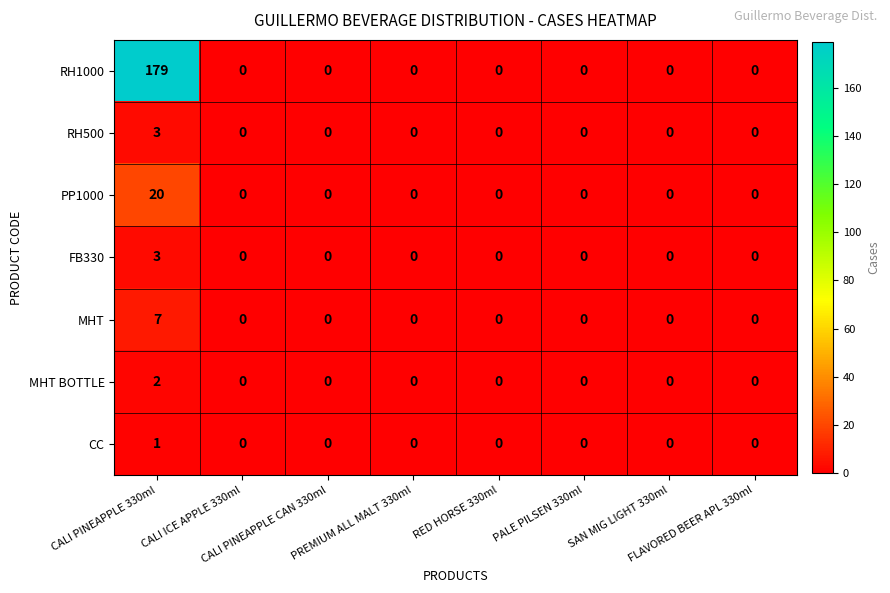

Which series has the largest range (max minus min)?

RH1000